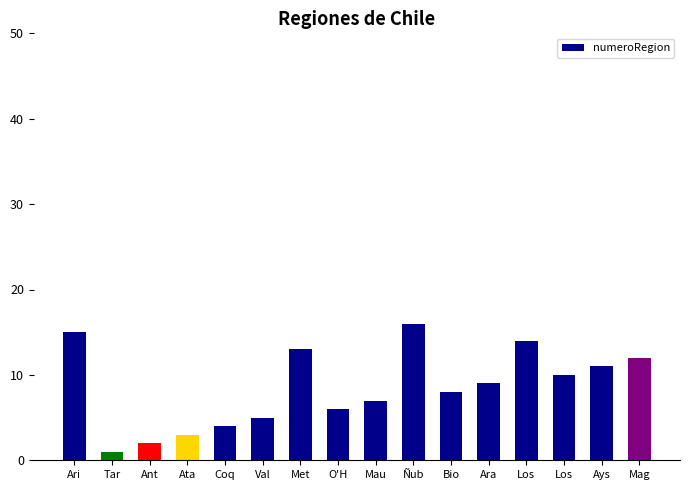

List the labels in order of value, smallest first.

Tar, Ant, Ata, Coq, Val, O'H, Mau, Bio, Ara, Los, Ays, Mag, Met, Los, Ari, Ñub